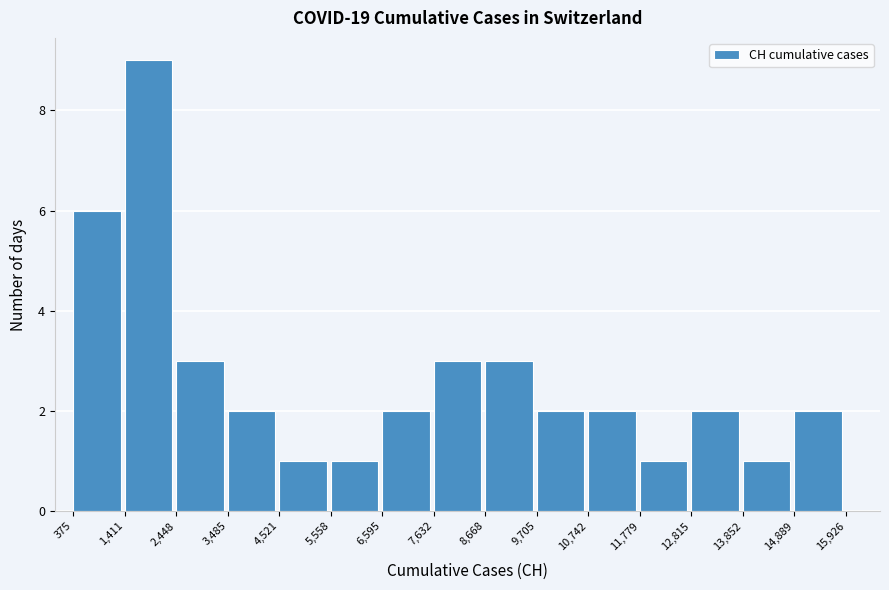

What is the height of the bar covering 2,448 to 3,485 on the x-axis? The values are not printed on the chart, so give them approximately, as read against the axis.

3